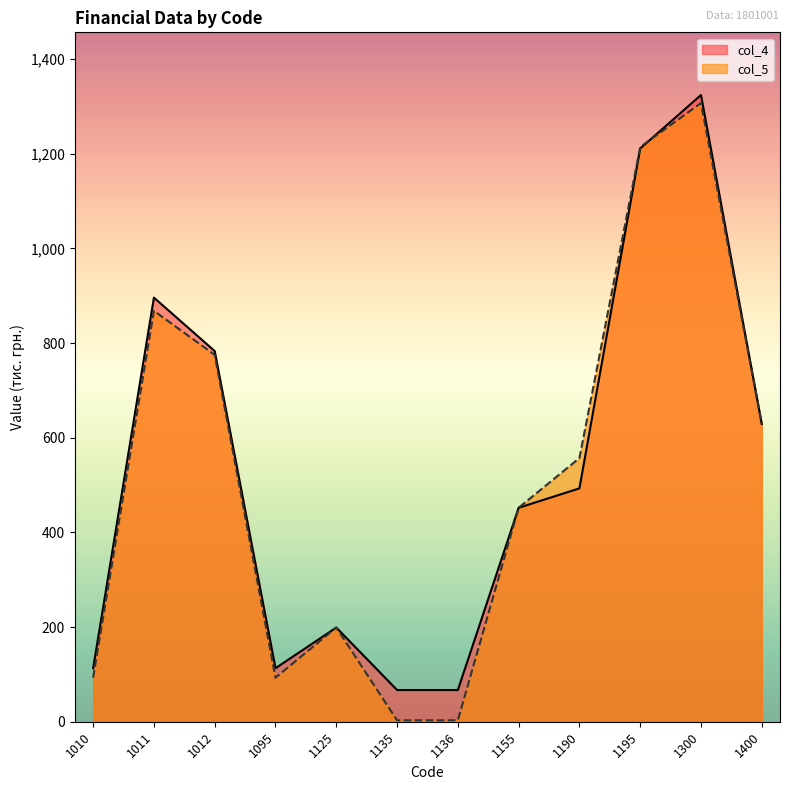

How many data points does each series have?

12